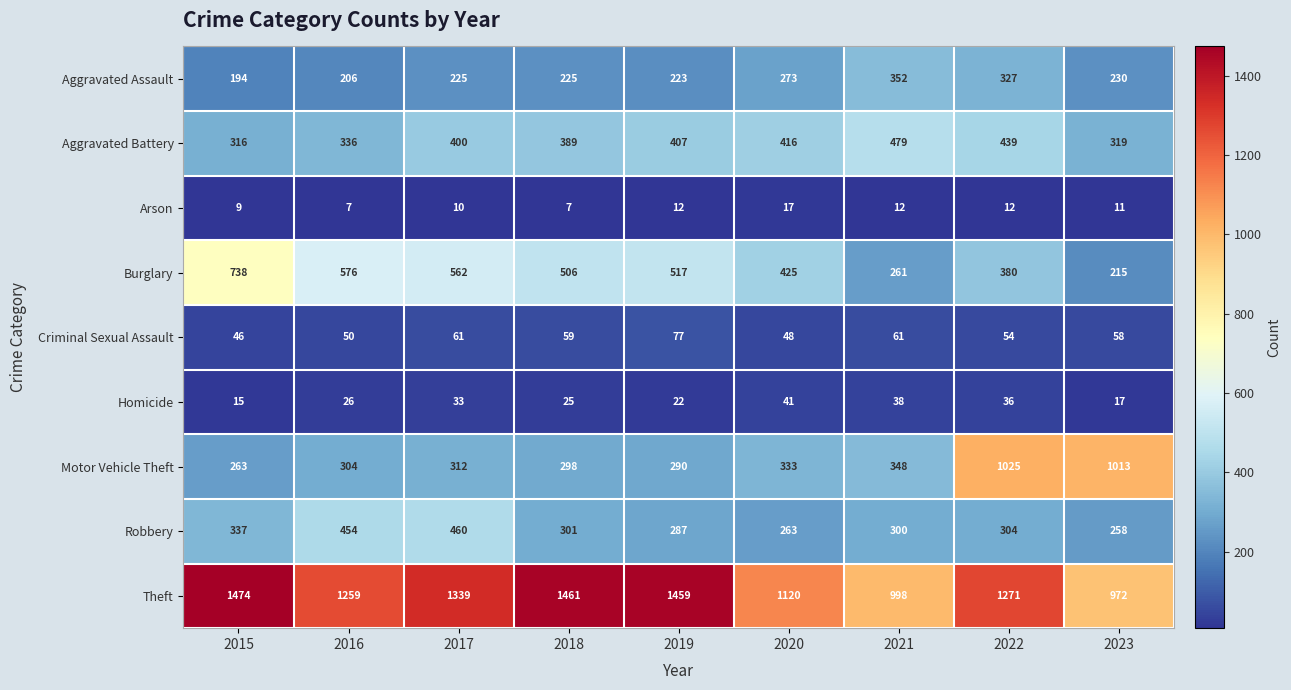

What is the sum of all Aggravated Assault values?

2255